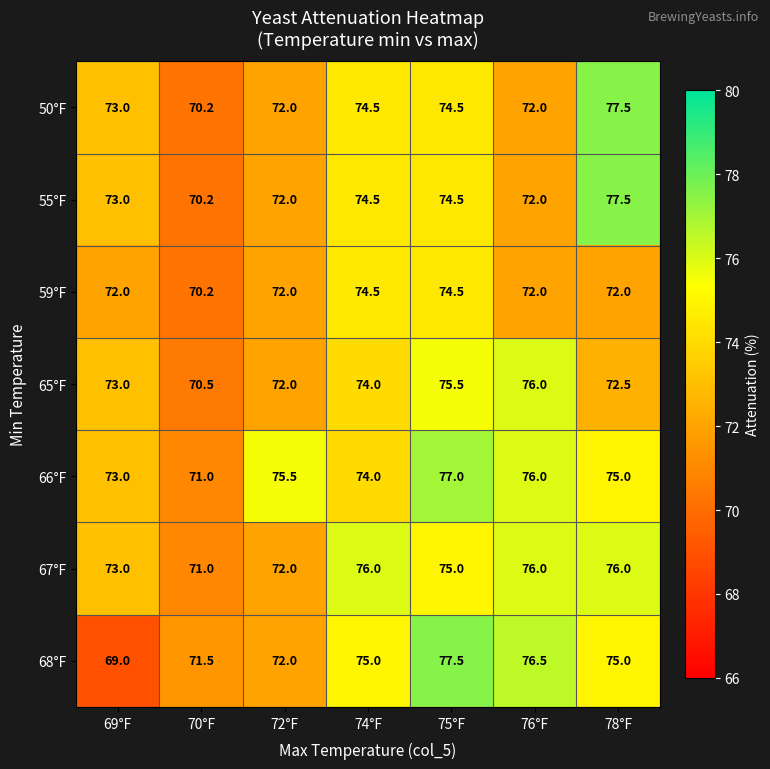

What is the difference between the maximum and second lowest values in the 59°F series?

2.5